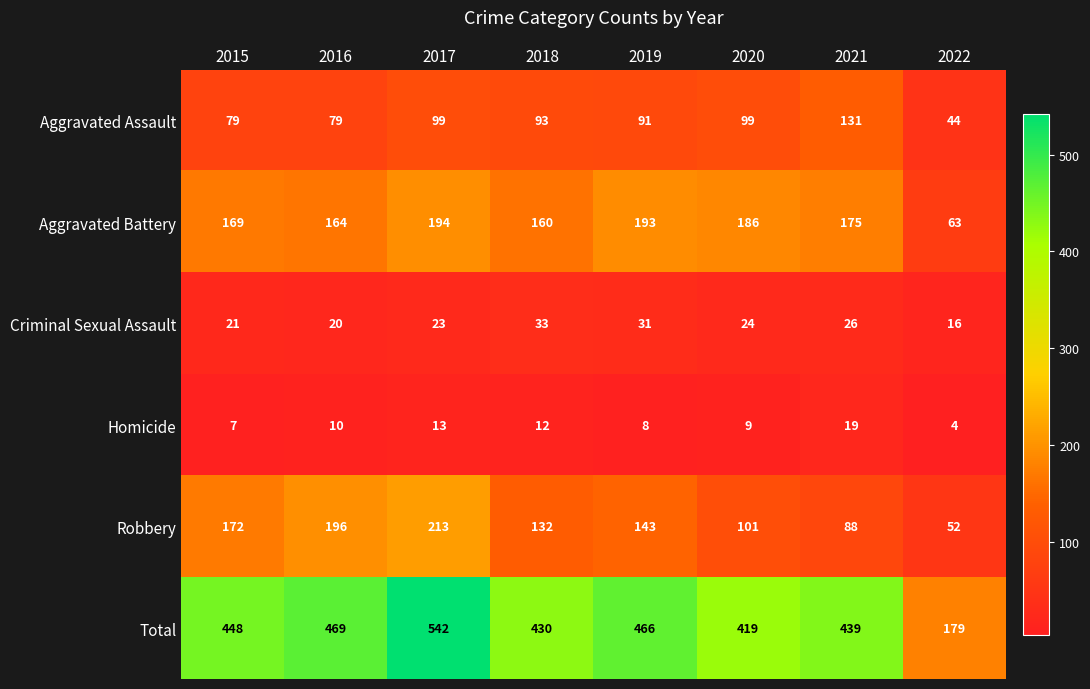

What is the total value across all series at 2021?

878